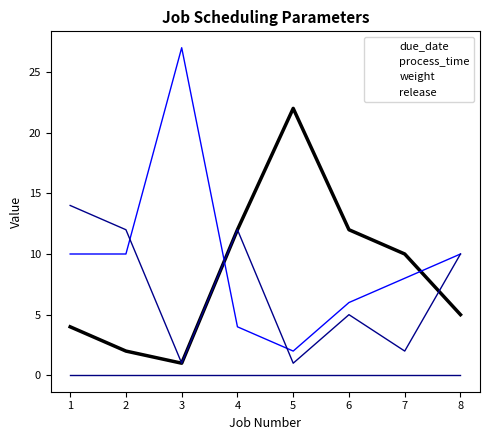

Where is due_date nearest to the value 11?

4